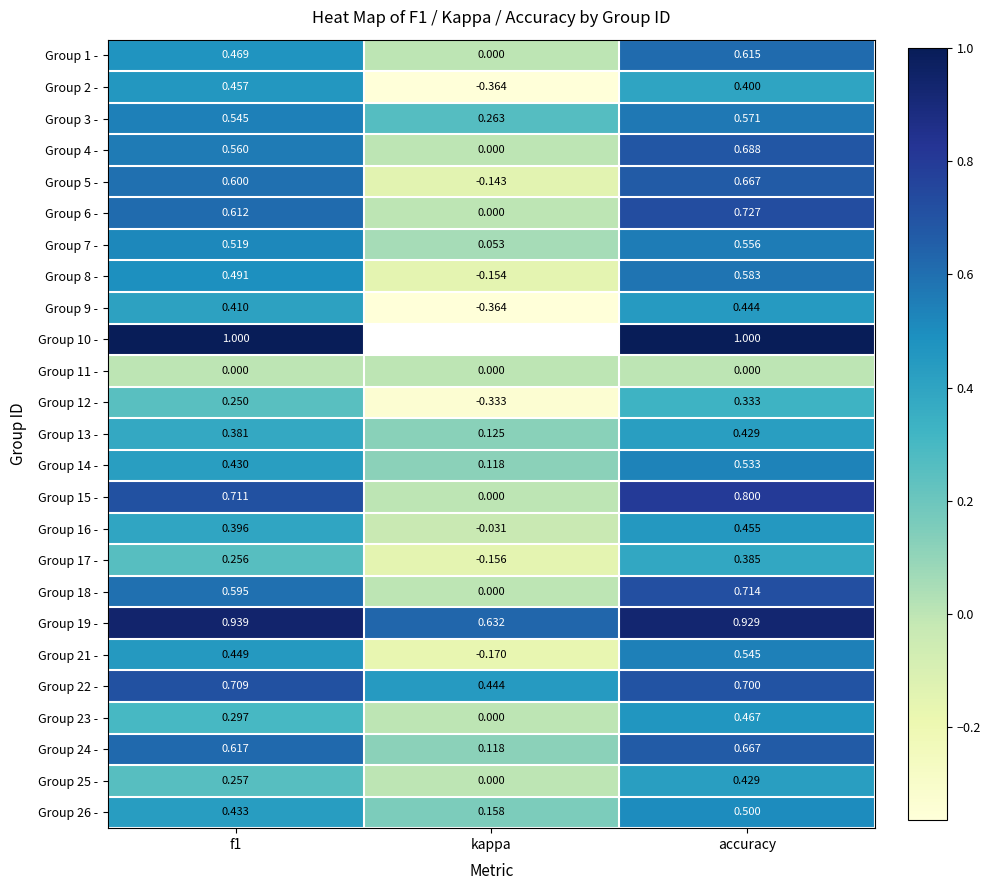

How many values in the Group 9 - series exceed 0?

2